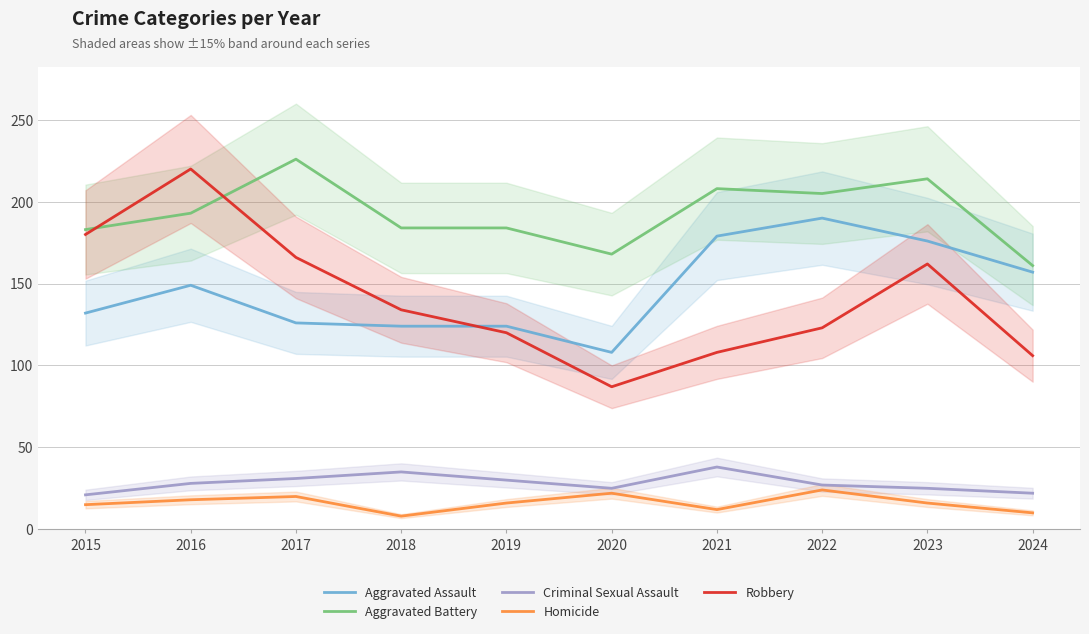

True or false: Robbery and Homicide cross at least once.

False